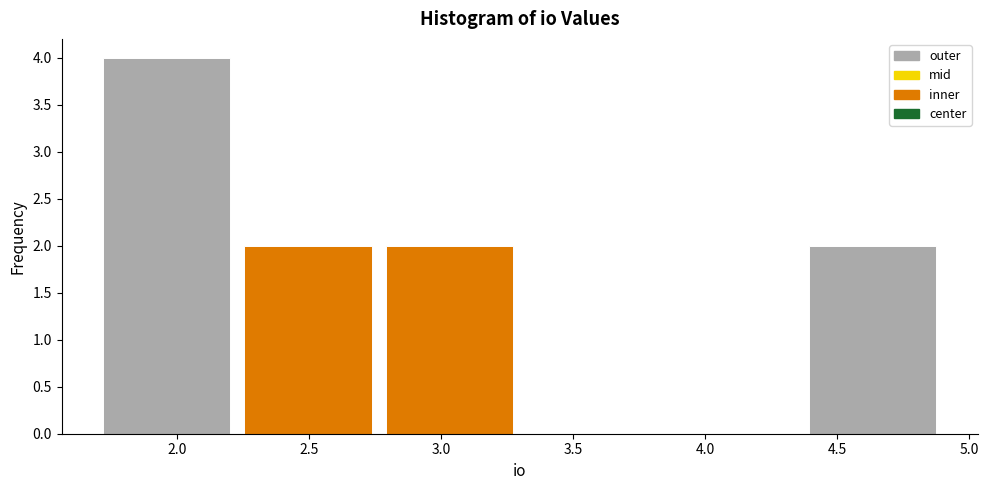

Which range on the x-axis has the tallest bar?

1.70 to 2.25